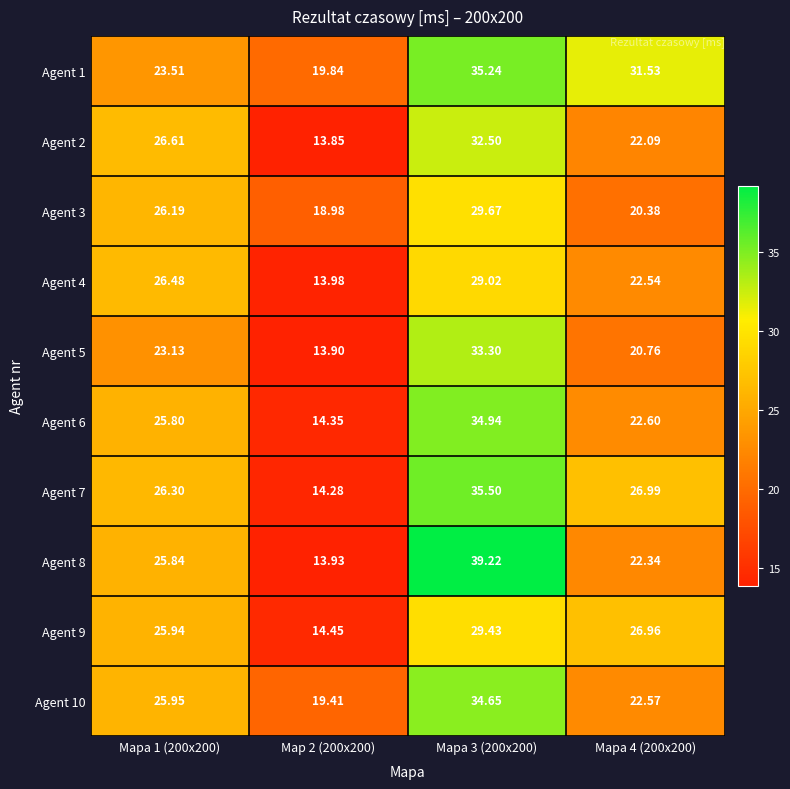

Is the value of Agent 4 at Mapa 4 (200x200) greater than the value of Agent 8 at Mapa 4 (200x200)?

Yes